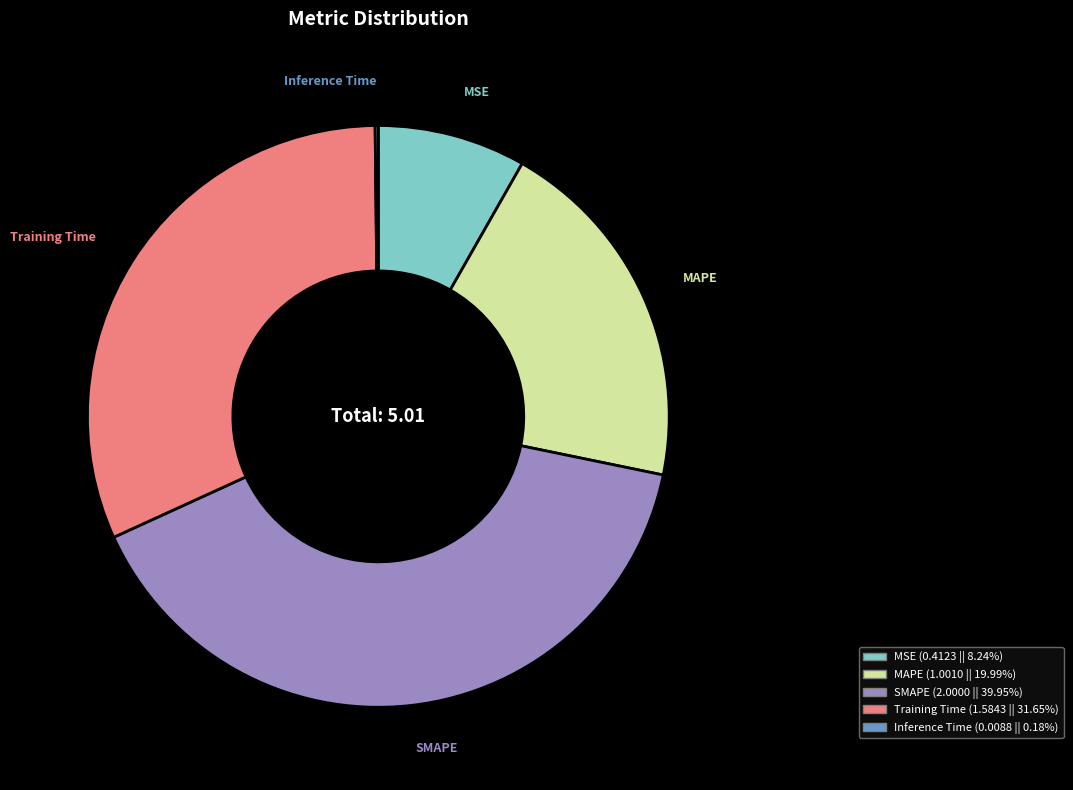

Does SMAPE account for over 50% of the chart?

No